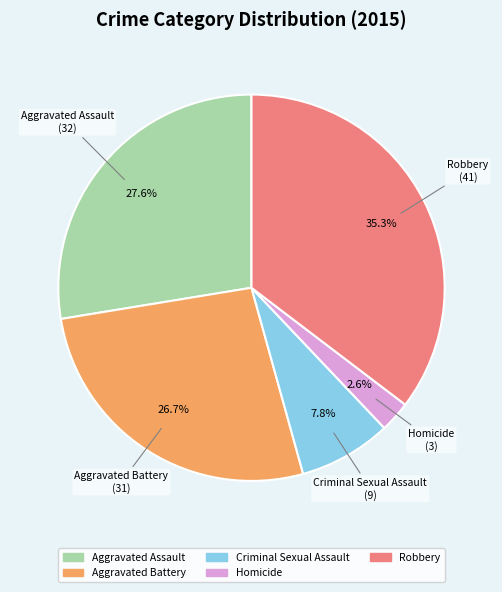

How many segments does this pie chart have?

5